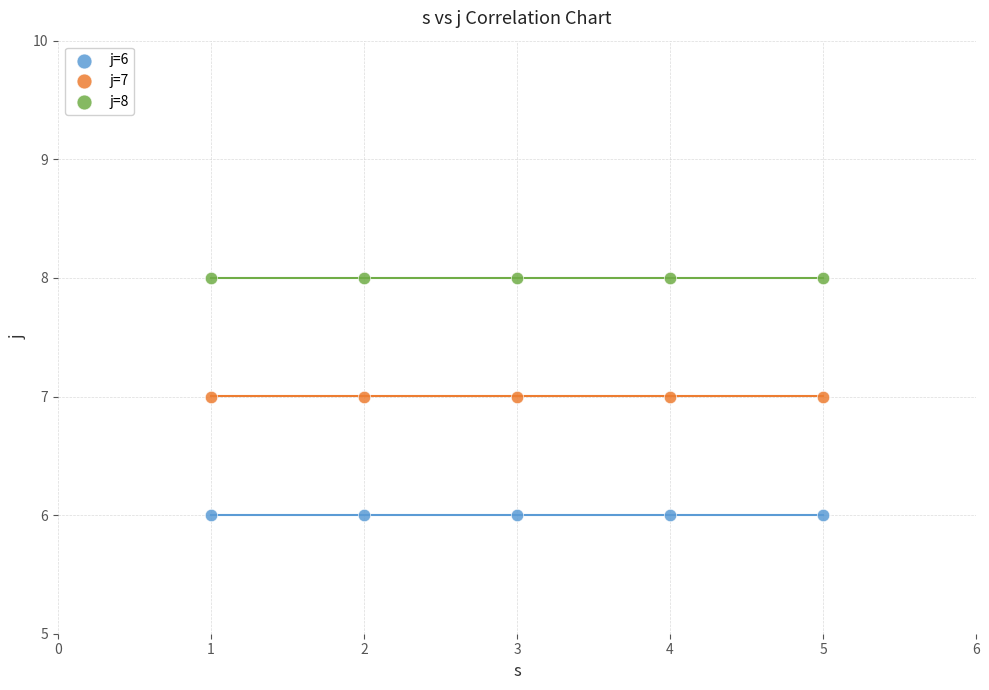

Which series reaches the maximum Y coordinate?

j=8